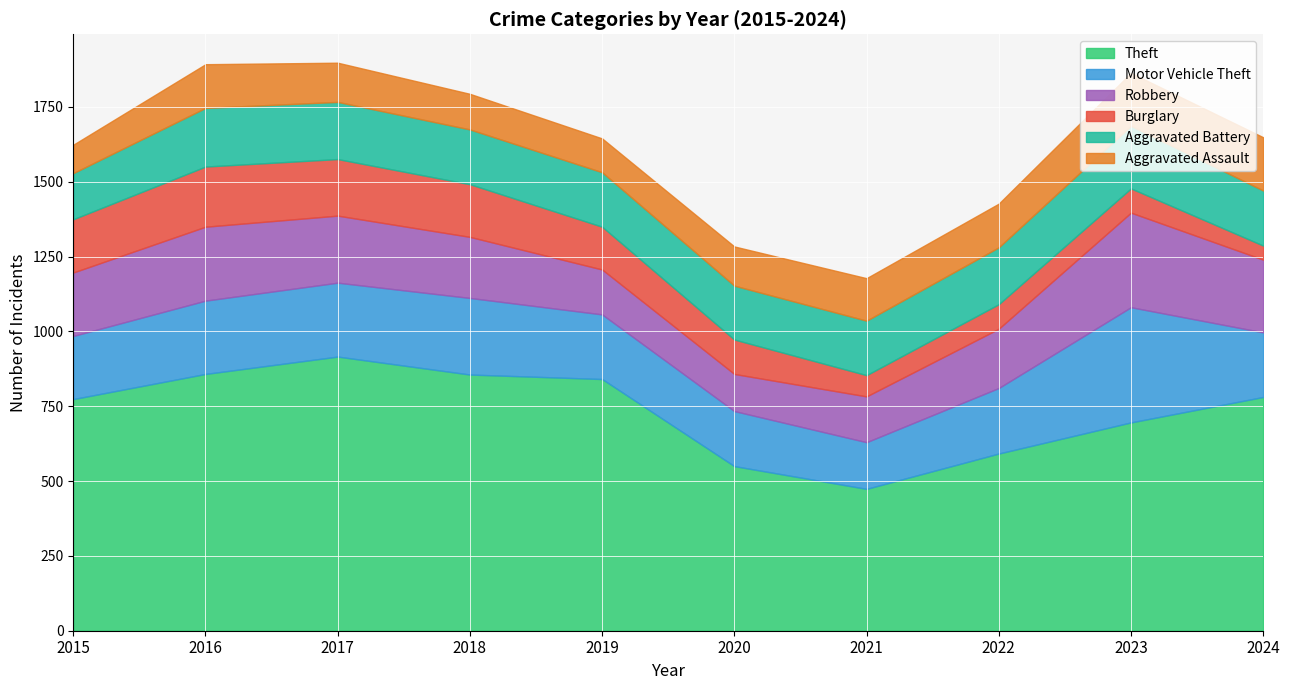

True or false: Robbery has more than 1 points higher than both neighbors.

True